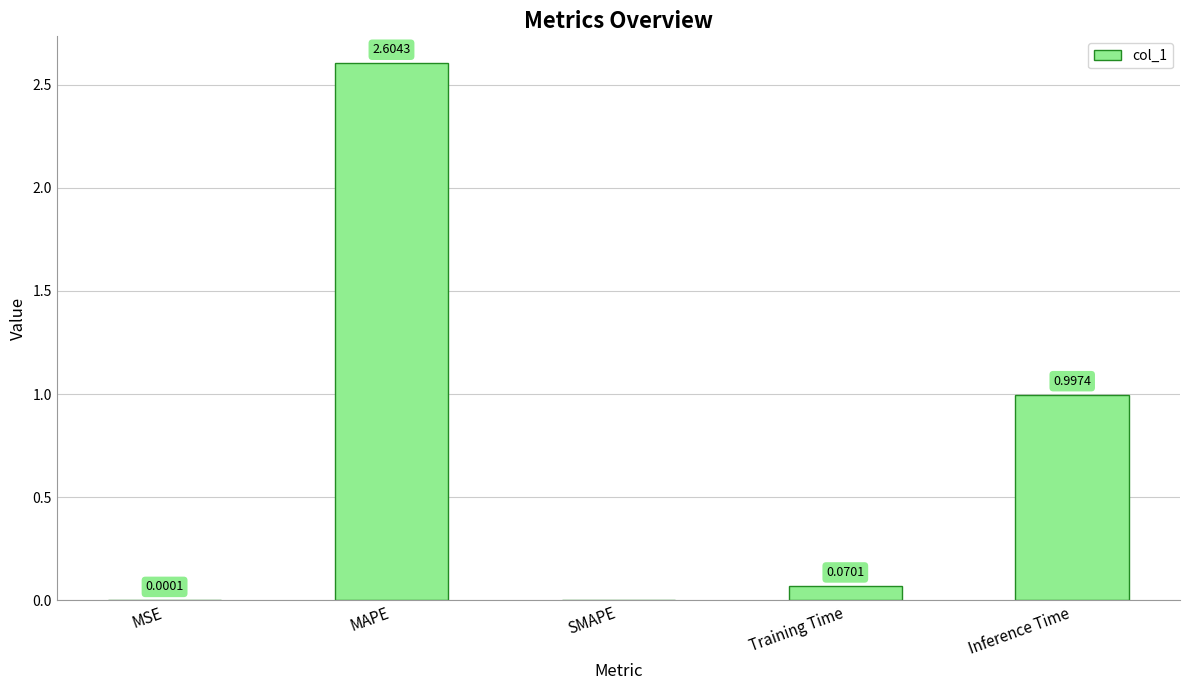

What is the sum of the values at MSE and MAPE?

2.6